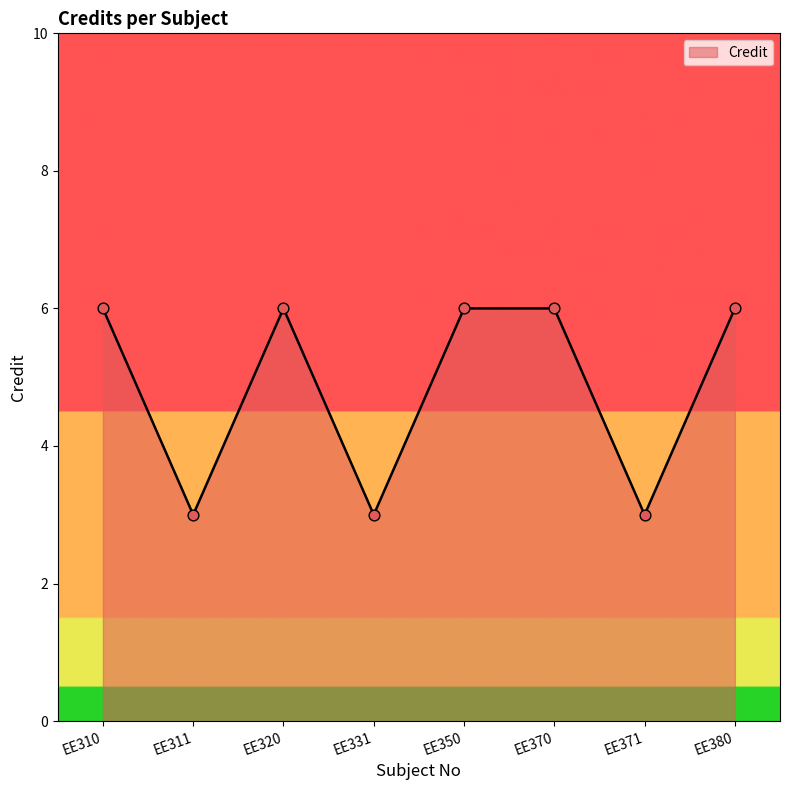

What is the change in value from EE311 to EE350?

+3